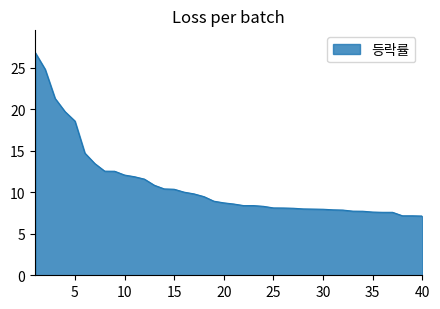

What is the minimum value shown in the chart?

7.1